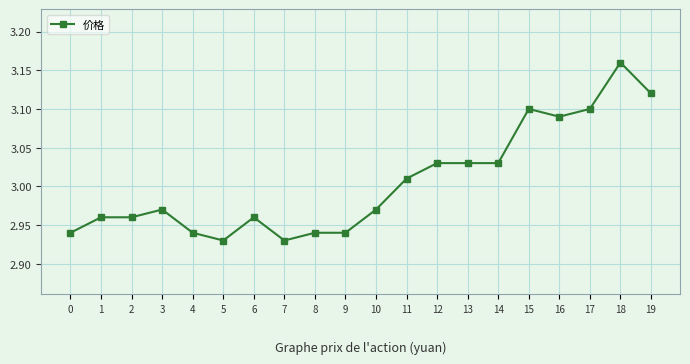

What is the change in value from 12 to 17?

+0.1